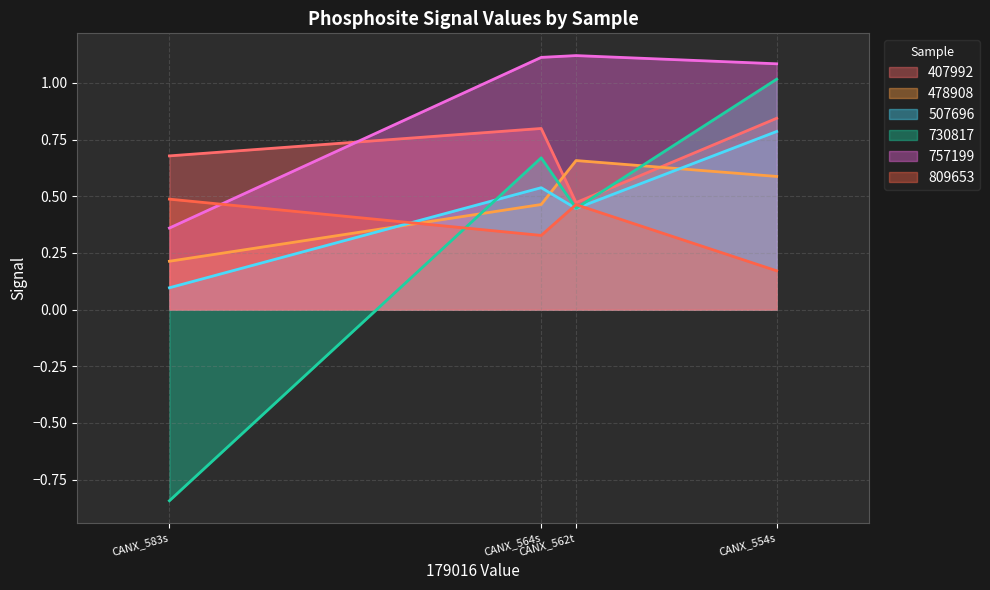

At which category is the sum across all series the highest?

CANX_554s